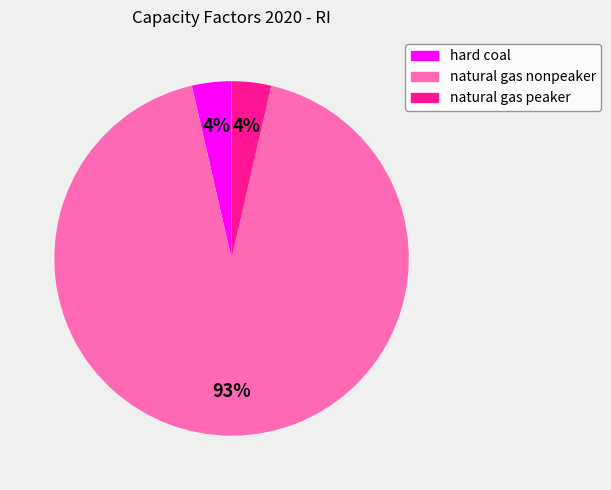

How many segments does this pie chart have?

3